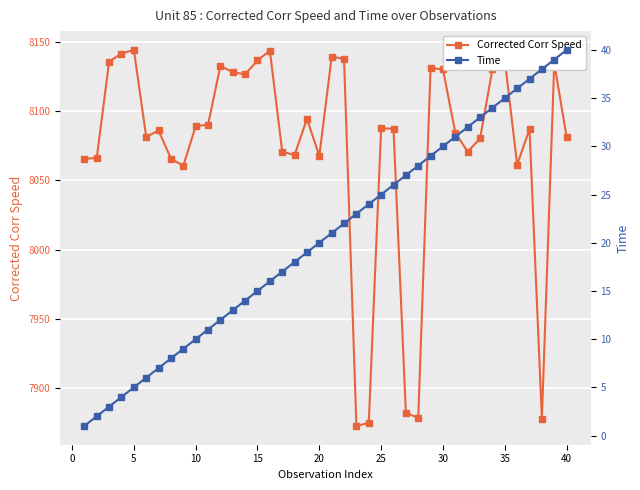

The value of Corrected Corr Speed at 10 is 3860.5. True or false?

False